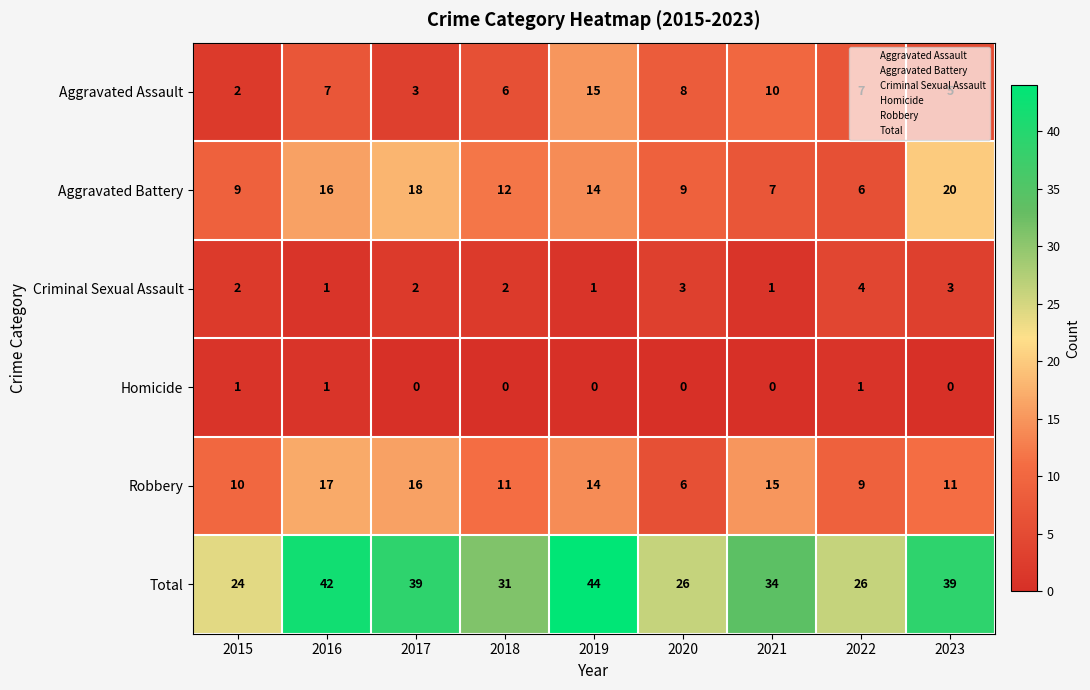

What is the difference between the maximum and minimum values in the Robbery series?

11